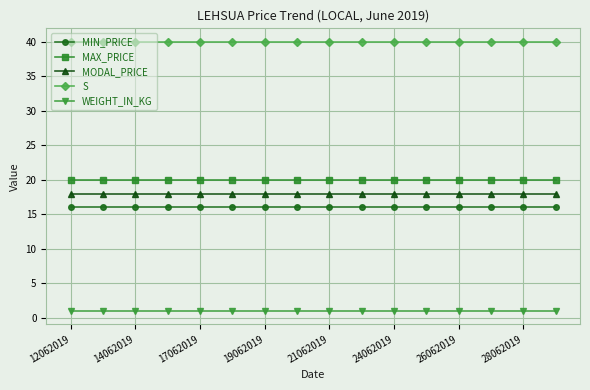

What is the value of the MIN_PRICE point at the 9th from the left?

16